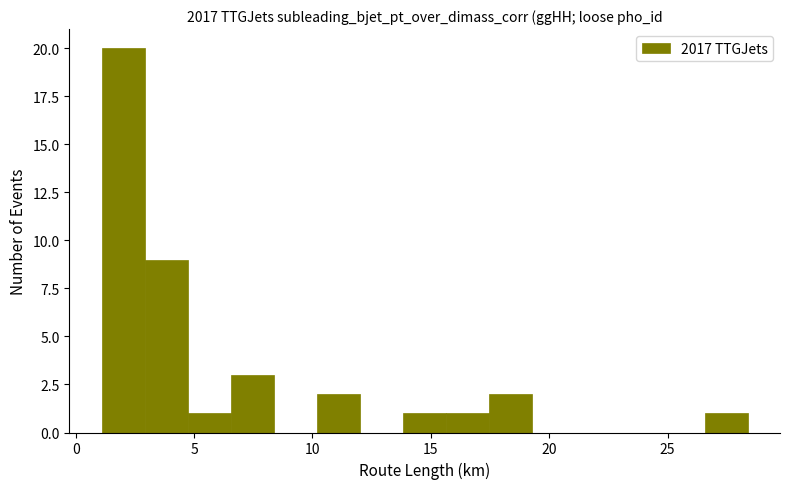

Around what value on the x-axis is the tallest bar? Give the approximate position of its centre, as read against the axis.

2.0